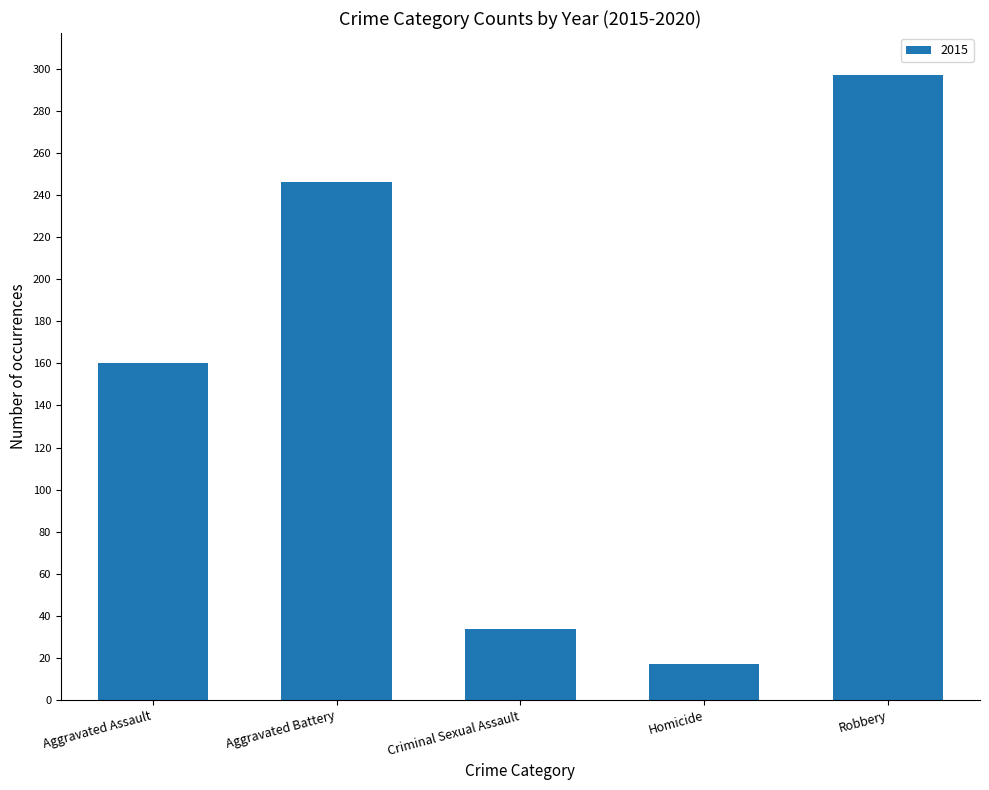

How many data points does each series have?

5